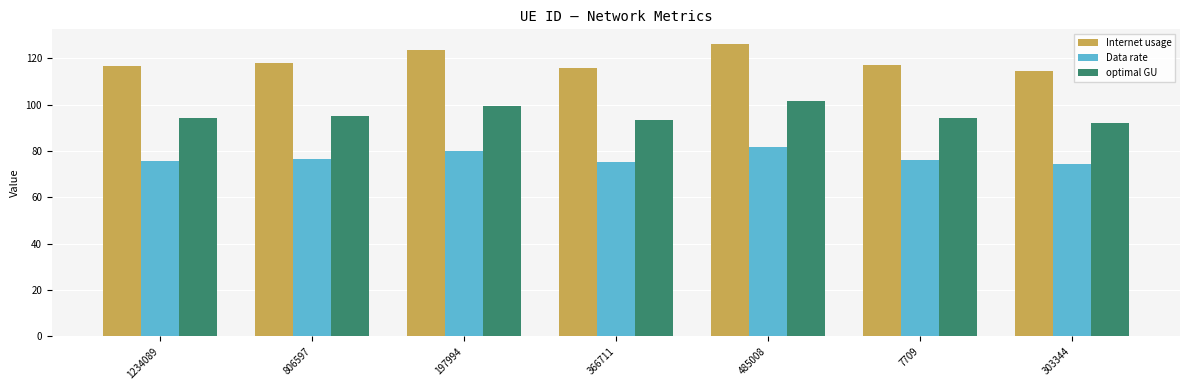

Is it true that optimal GU equals 131.3 at 303344?

False